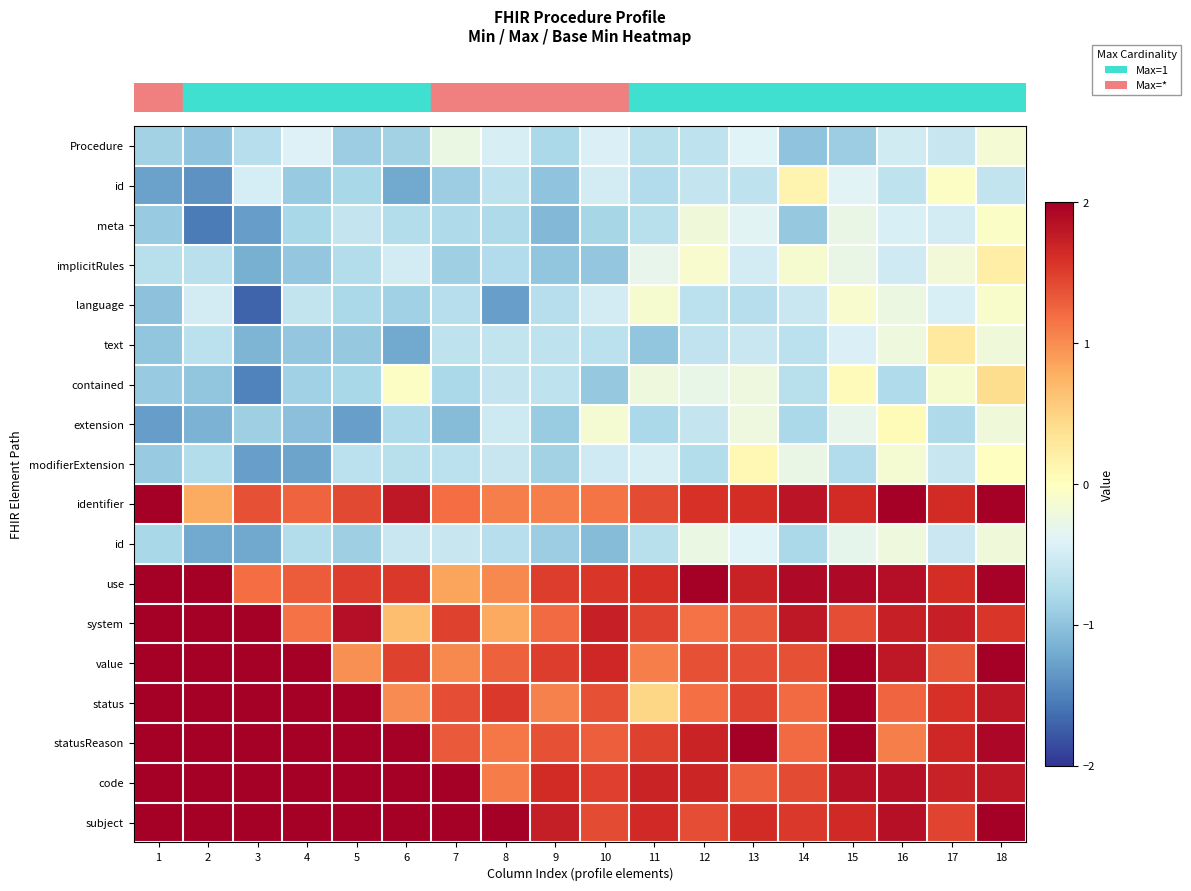

Which category has the lowest value across all series?

3